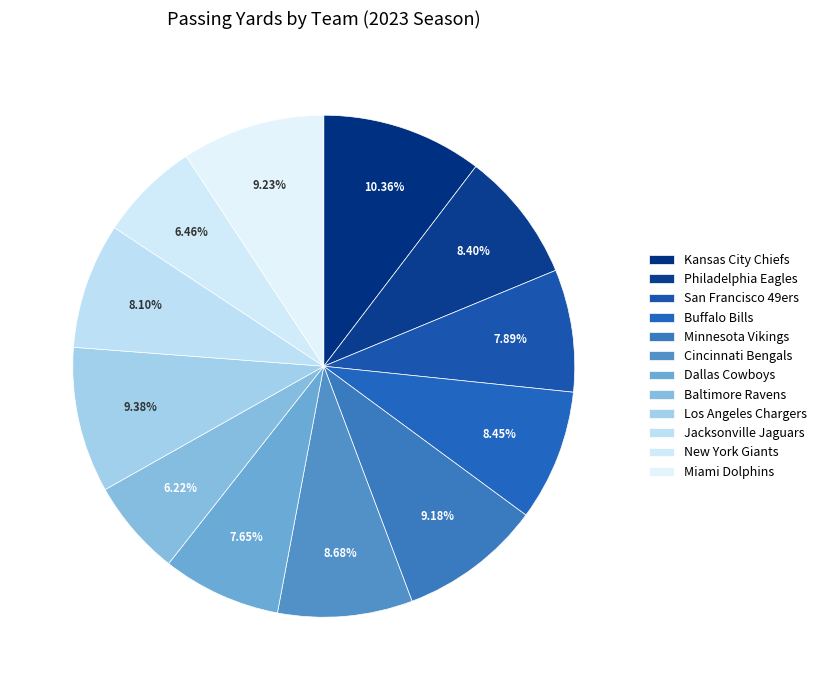

Which category has the biggest portion of the pie?

Kansas City Chiefs